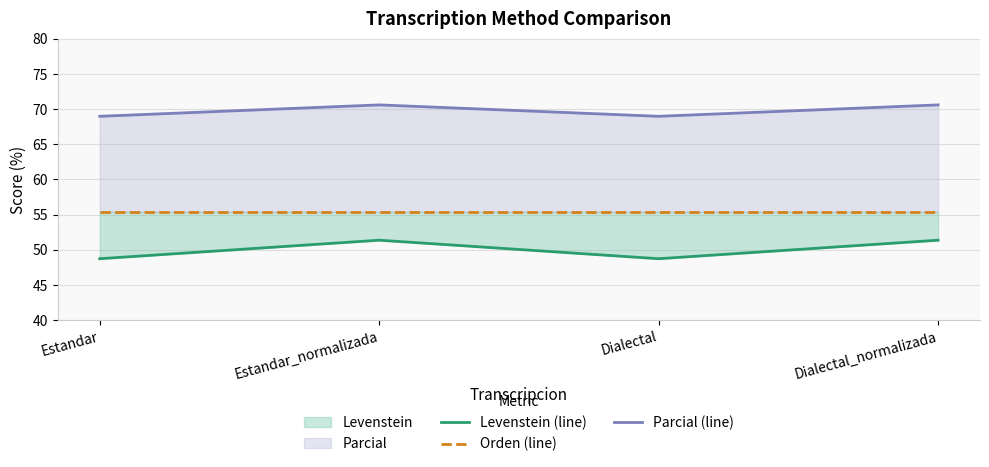

True or false: Parcial (line) and Orden (line) intersect in this chart.

False